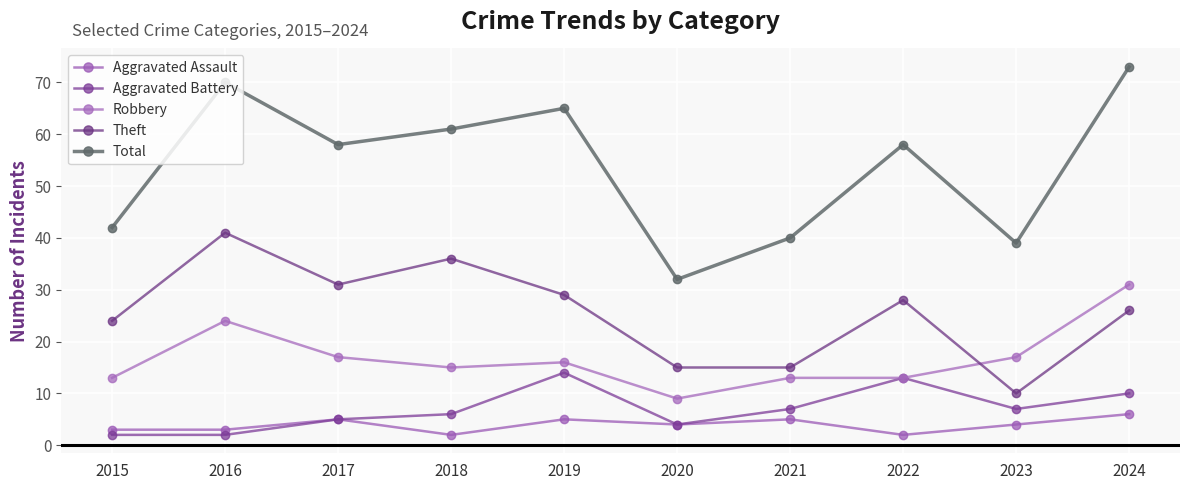

Which series has the largest total across all categories?

Total